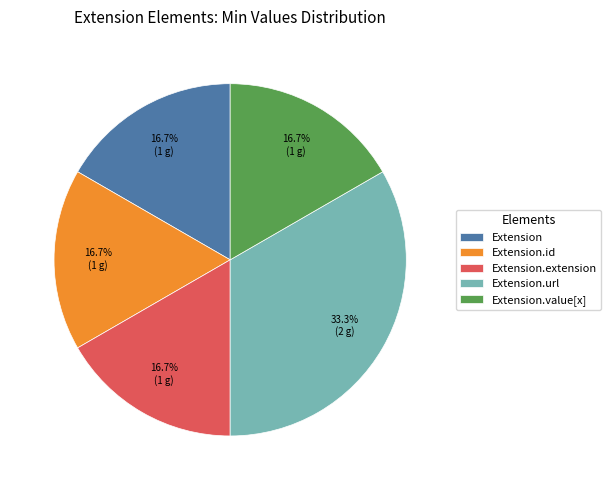

Does Extension.url account for over 50% of the chart?

No